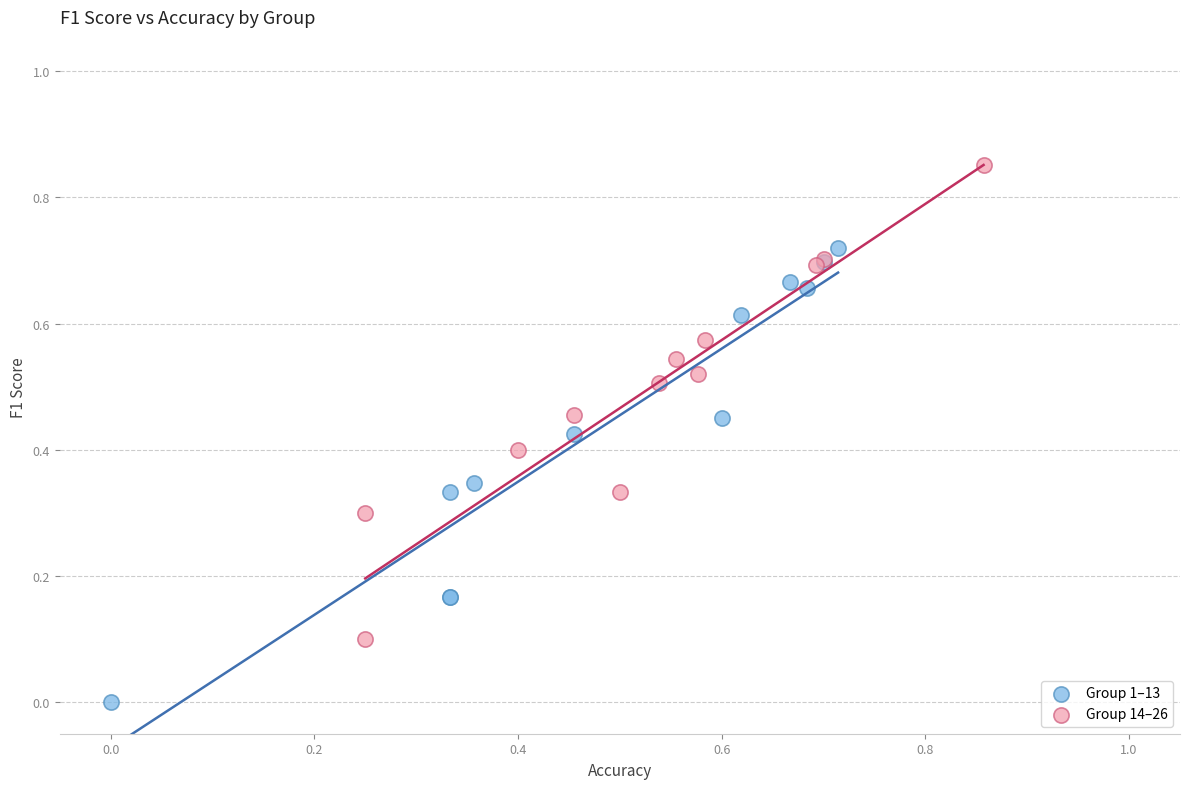

Which series reaches the maximum Y coordinate?

Group 14–26